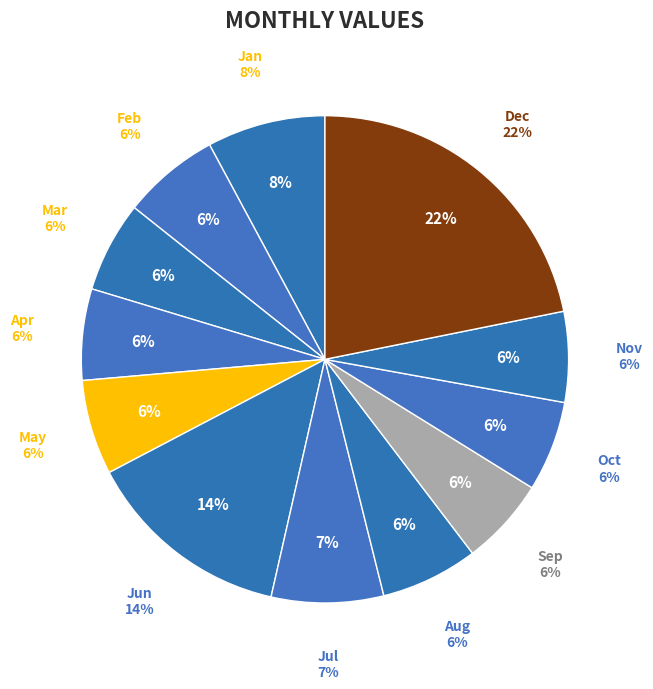

Is it true that Oct is 17% of the pie?

False